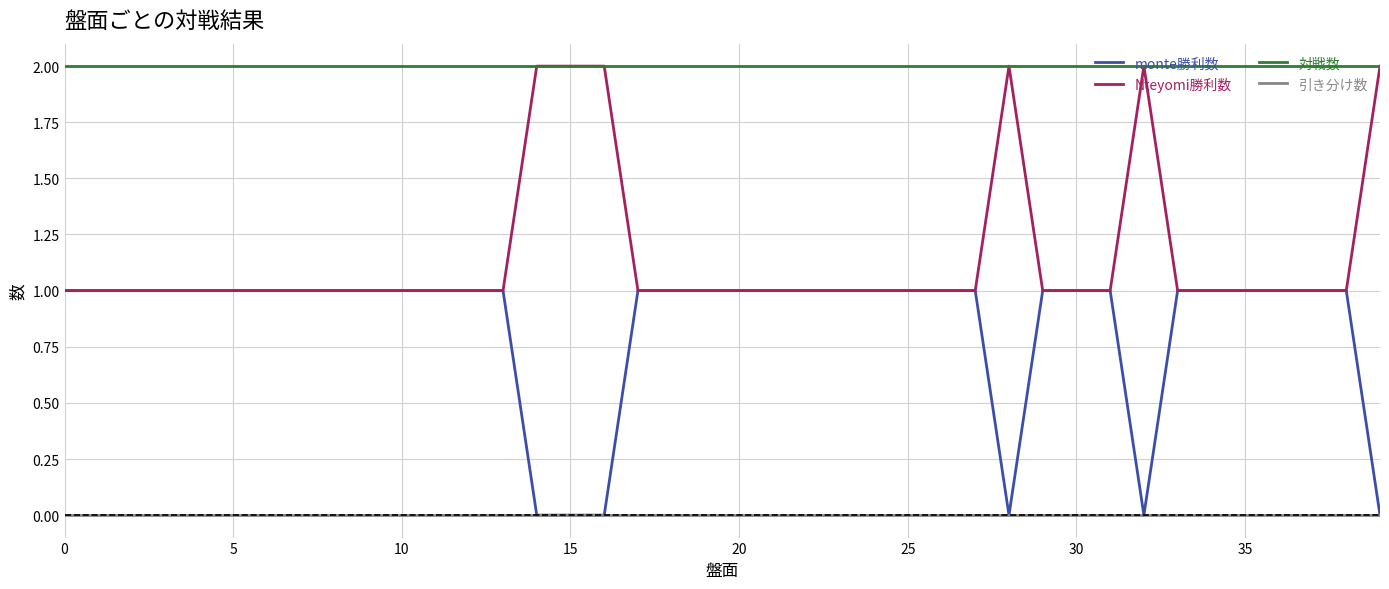

Which series has the largest total across all categories?

対戦数